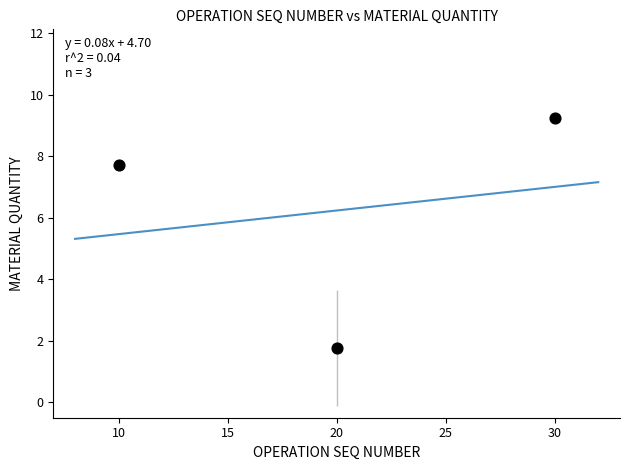

What Y value in the scatter plot is closest to 5?

7.7